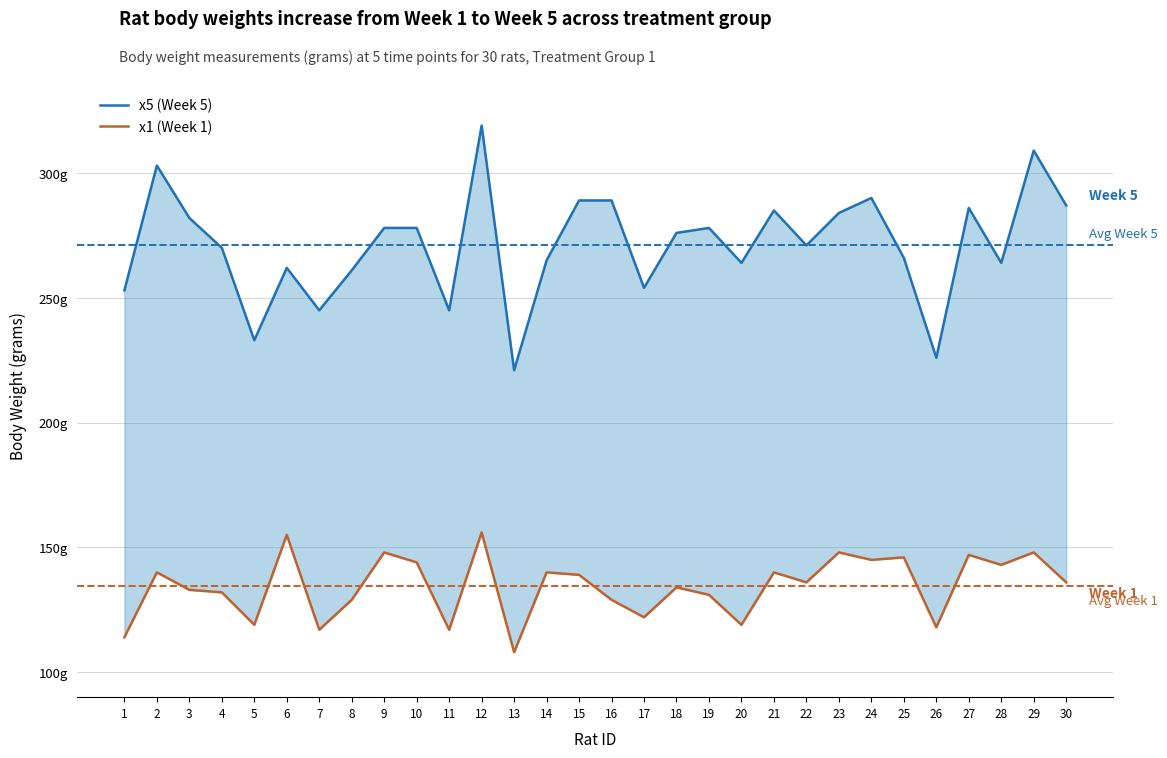

What is the highest value of the x1 (Week 1) series?

156